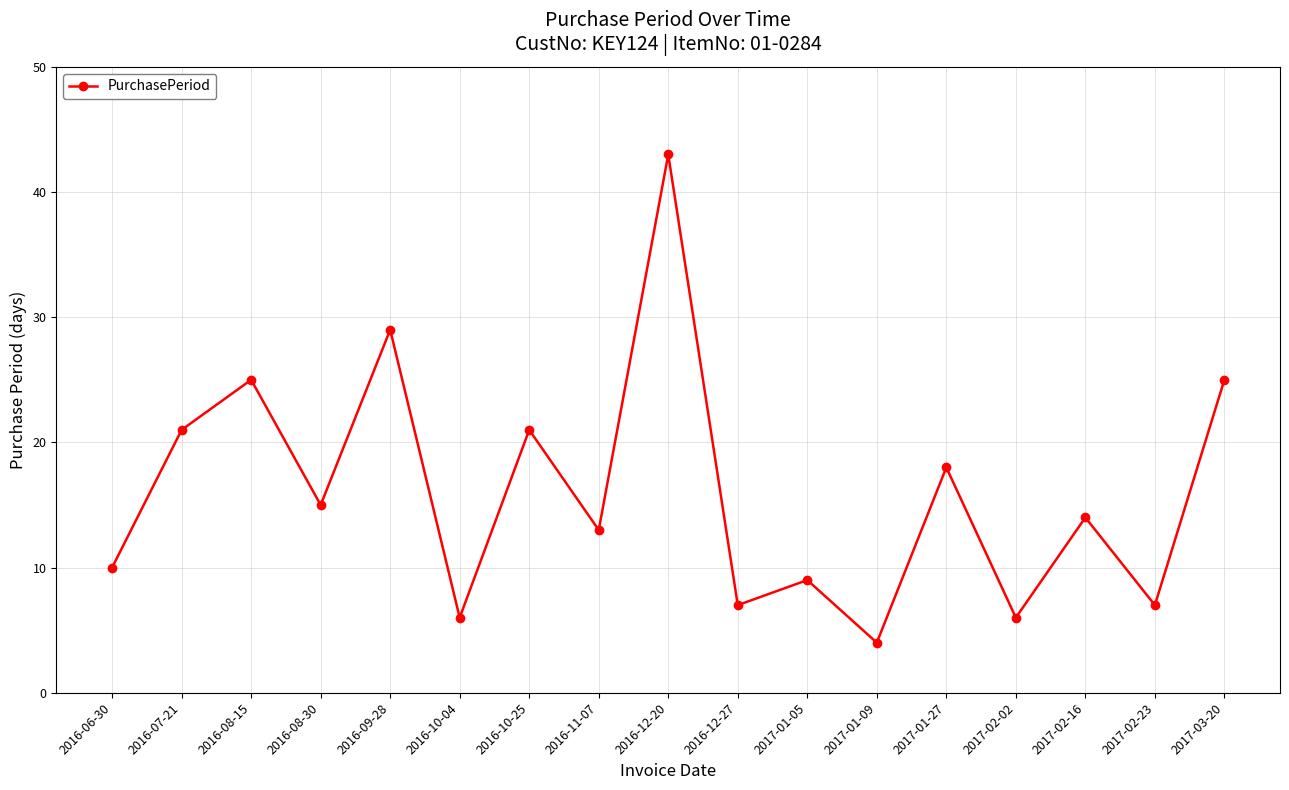

Does the chart have visible grid lines?

Yes